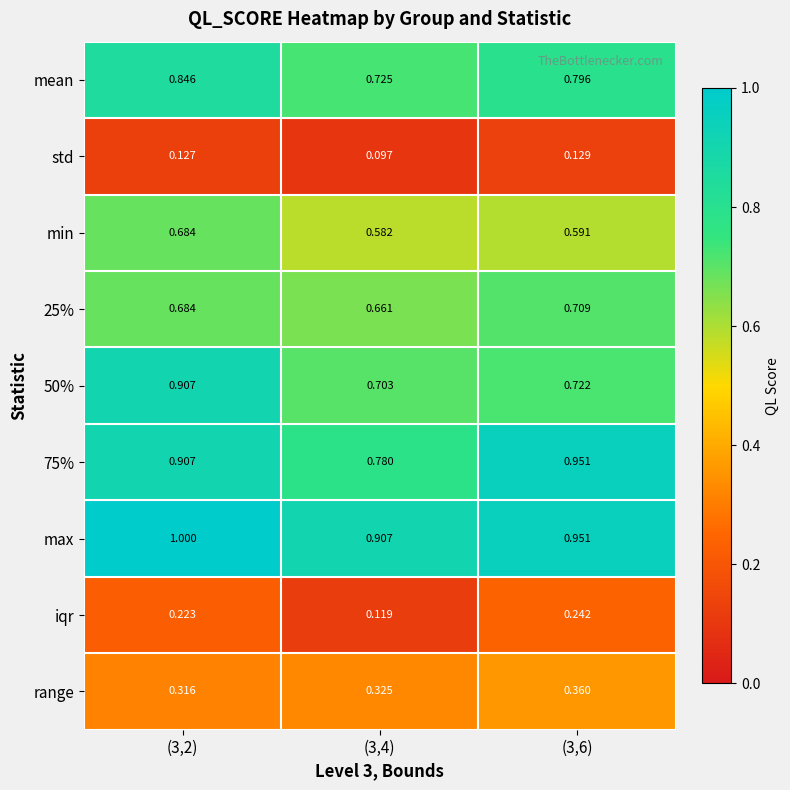

Which category has the lowest value across all series?

(3,4)